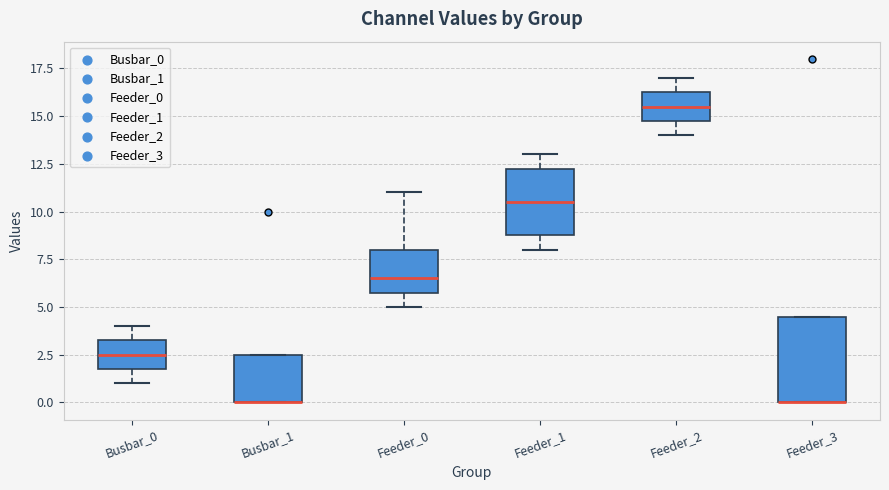

Reading left to right, read every box against the y-axis: the position of its median line, the range the box covers, and the ends of its whiskers. The values are not printed on the chart, so give them approximately, as read against the axis.

Busbar_0: median 2.5, box 2.0 to 3.5, whiskers 1.0 to 4.0
Busbar_1: median 0.0 (drawn on the box's lower edge), box 0.0 to 2.5, whiskers 0.0 to 2.5
Feeder_0: median 6.5, box 6.0 to 8.0, whiskers 5.0 to 11.0
Feeder_1: median 10.5, box 9.0 to 12.5, whiskers 8.0 to 13.0
Feeder_2: median 15.5, box 15.0 to 16.5, whiskers 14.0 to 17.0
Feeder_3: median 0.0 (drawn on the box's lower edge), box 0.0 to 4.5, whiskers 0.0 to 4.5